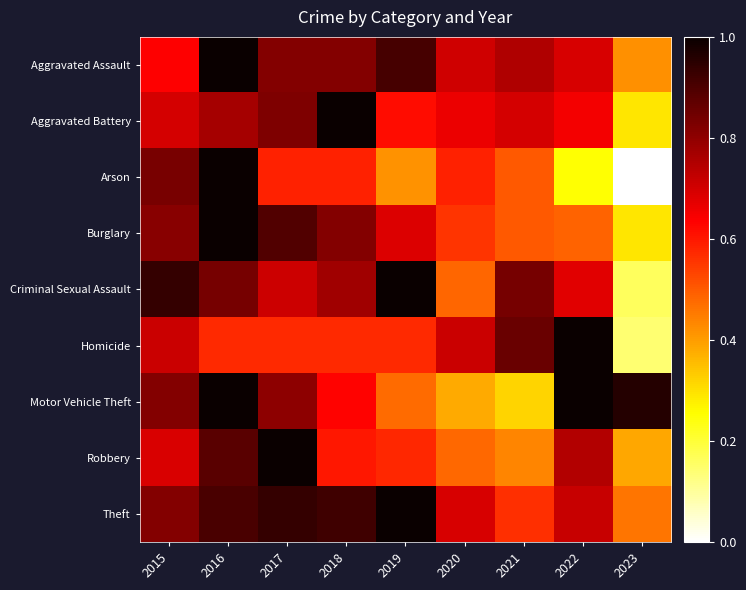

Which label corresponds to the smallest value in the chart?

2023